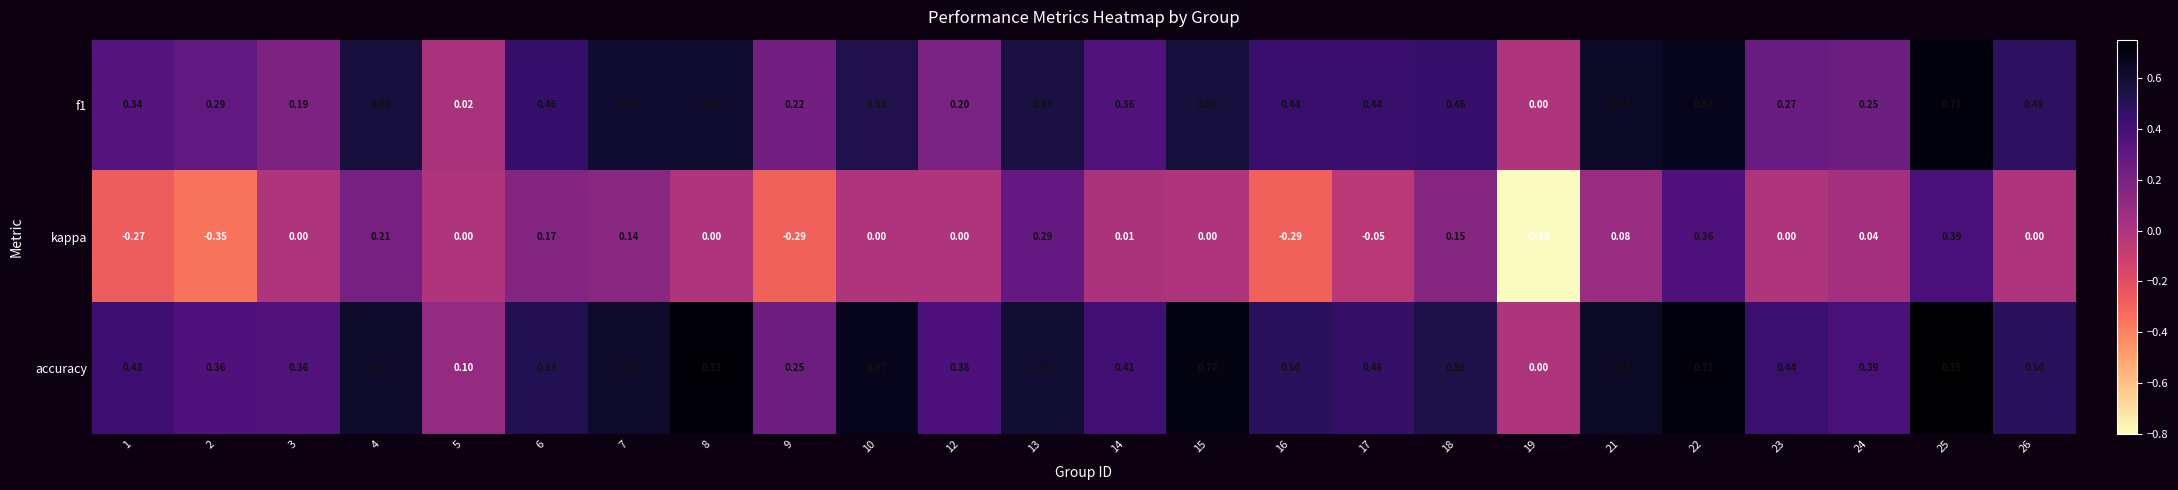

Which series has the largest total across all categories?

accuracy